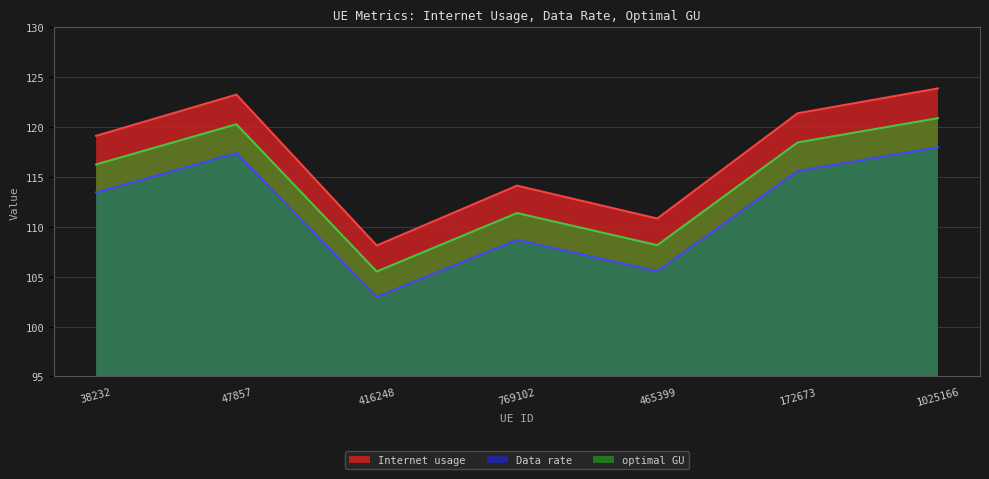

Does the chart display data point markers on the line(s)?

No